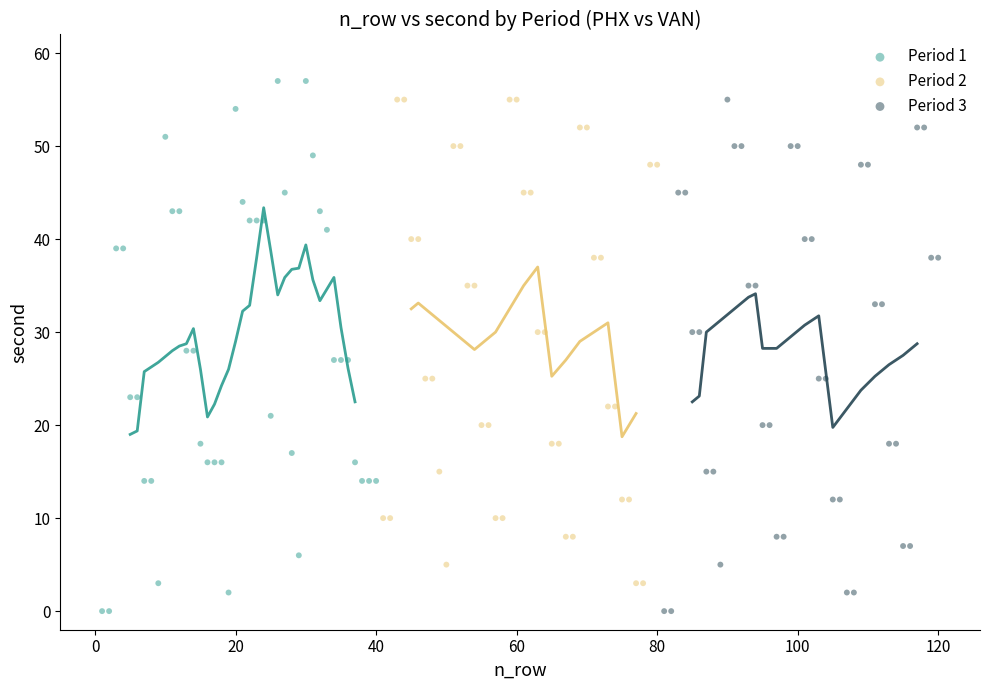

What are all the series names shown in the legend?

Period 1, Period 2, Period 3